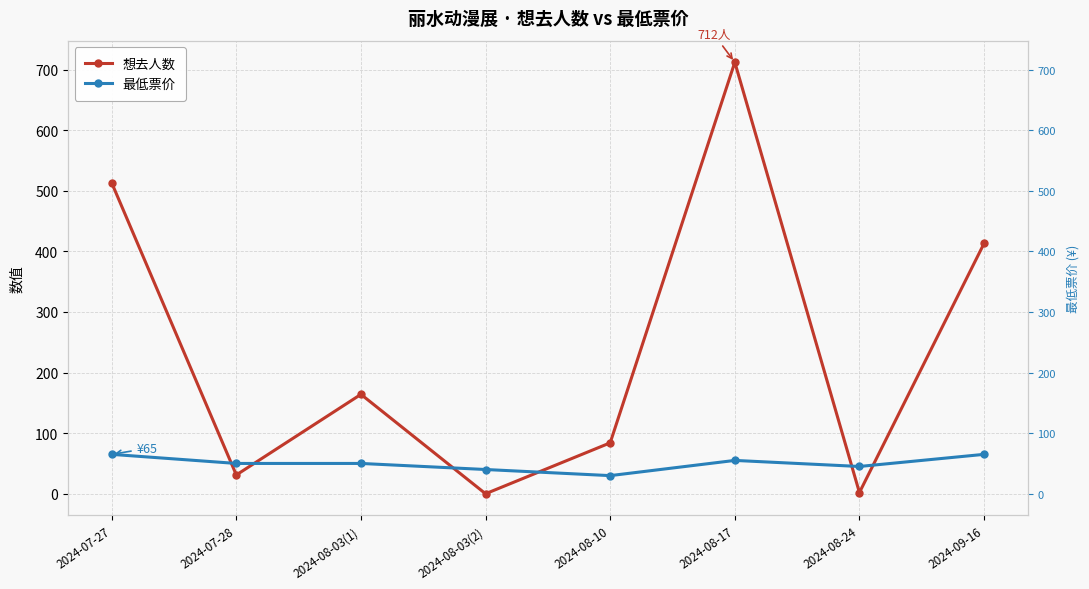

List the labels in order of 最低票价 value, smallest first.

2024-08-10, 2024-08-03(2), 2024-08-24, 2024-07-28, 2024-08-03(1), 2024-08-17, 2024-07-27, 2024-09-16